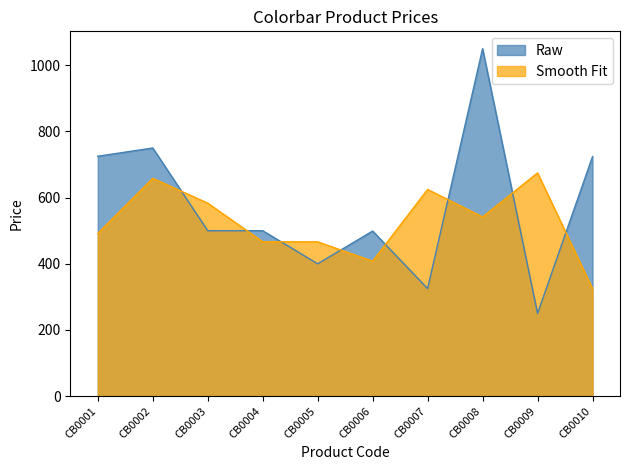

How many data points does each series have?

10